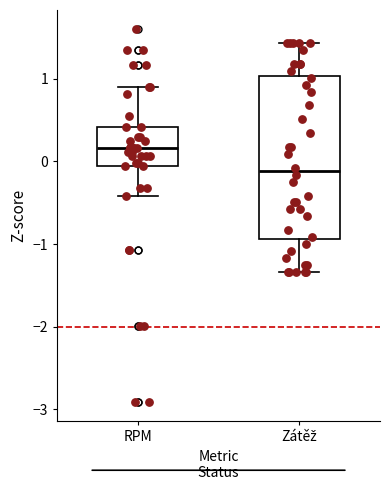

Reading left to right, read every box against the y-axis: the position of its median line, the range the box covers, and the ends of its whiskers. The values are not printed on the chart, so give them approximately, as read against the axis.

RPM: median 0.2, box -0.1 to 0.4, whiskers -0.4 to 0.9
Zátěž: median -0.1, box -0.9 to 1.0, whiskers -1.3 to 1.4